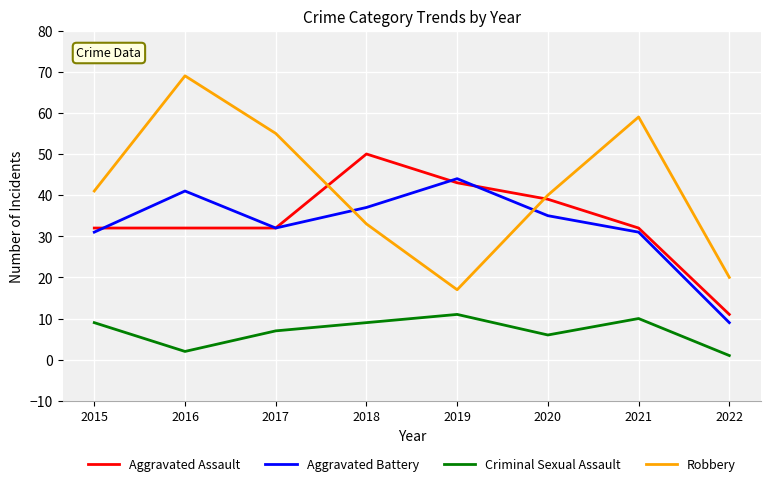

Count the number of categories in the chart.

8